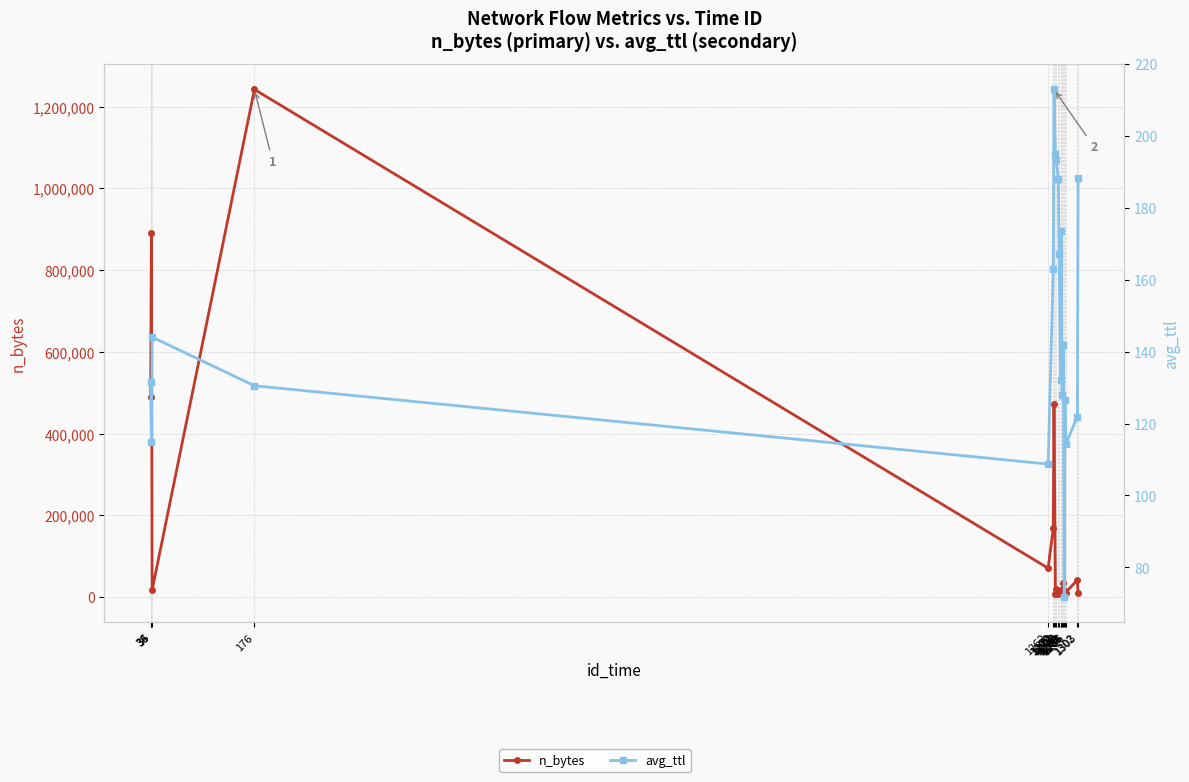

What is the value of the n_bytes point at the 6th from the left?

168727.0